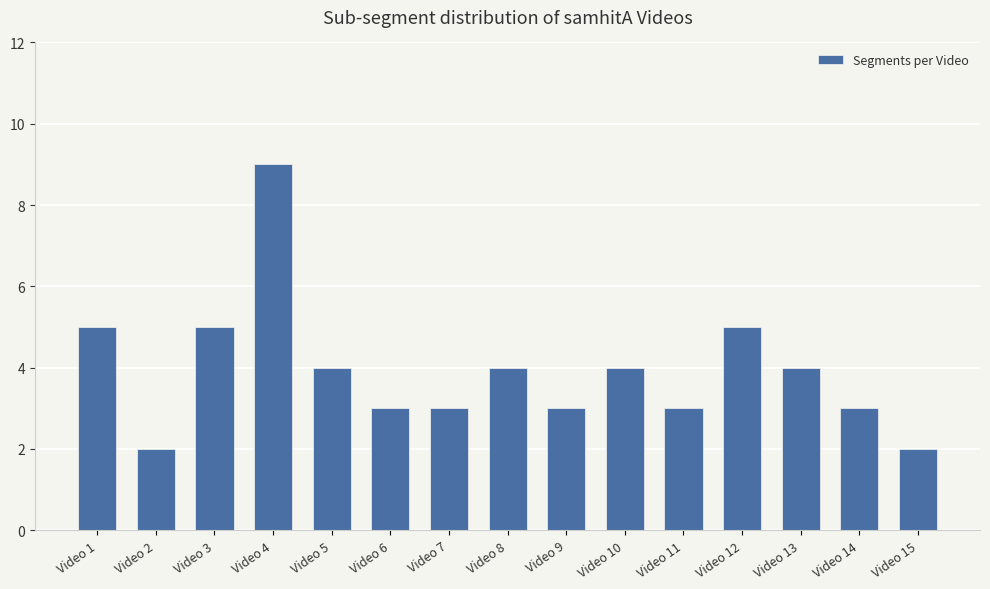

Reading left to right, transcribe all the data shown in this chart.

Video 1=5	Video 2=2	Video 3=5	Video 4=9	Video 5=4	Video 6=3	Video 7=3	Video 8=4	Video 9=3	Video 10=4	Video 11=3	Video 12=5	Video 13=4	Video 14=3	Video 15=2